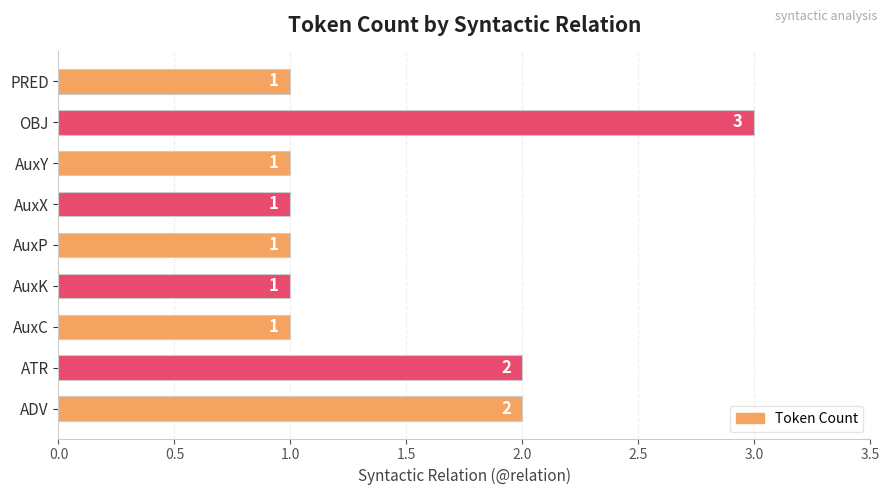

Reading bottom to top, list all the values displayed in this chart.

ADV=2	ATR=2	AuxC=1	AuxK=1	AuxP=1	AuxX=1	AuxY=1	OBJ=3	PRED=1